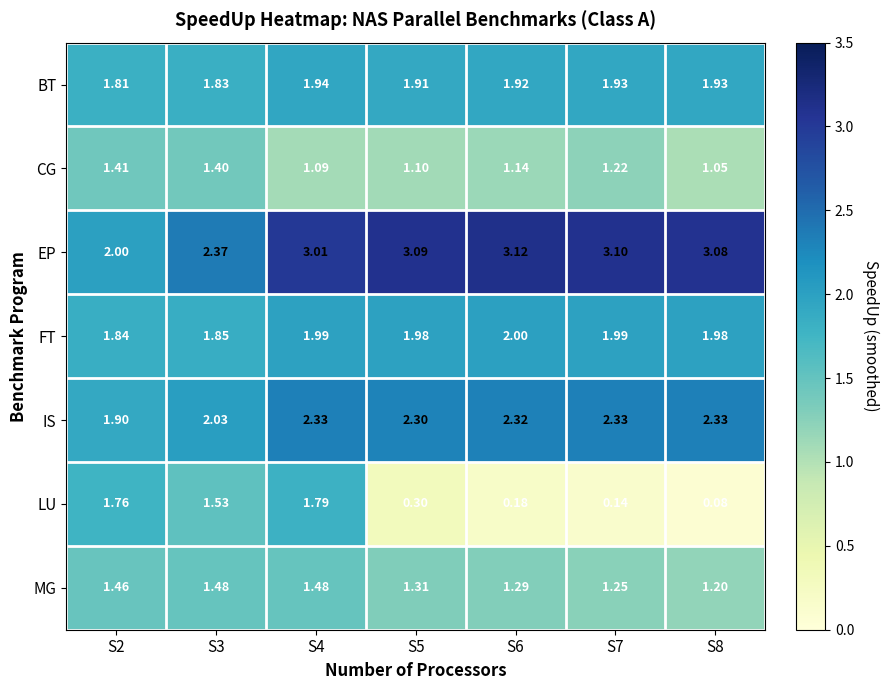

How many distinct data groups are displayed?

7